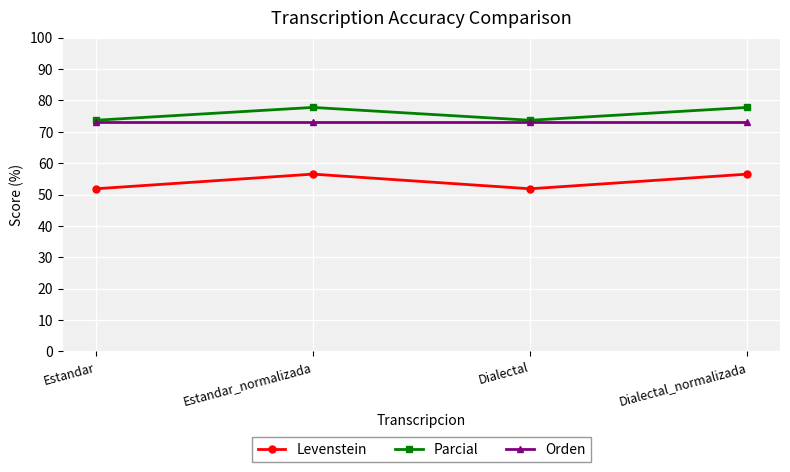

What is the smallest value displayed?

51.9